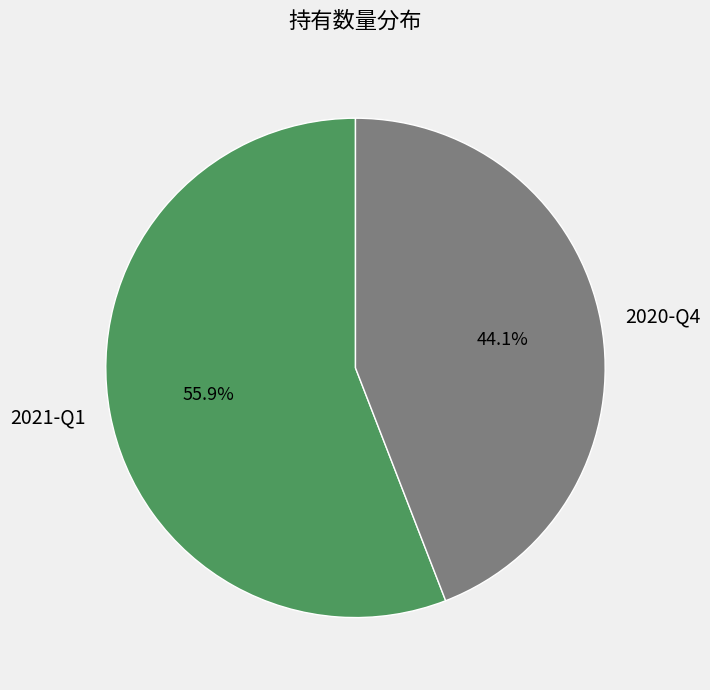

The 2021-Q1 slice represents 56% of the pie. True or false?

True